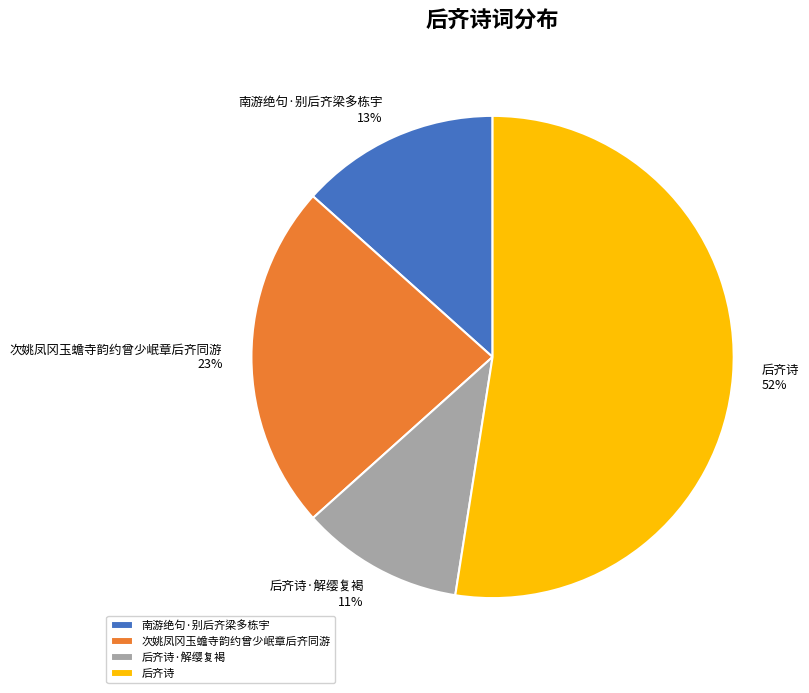

What is the smallest slice in the pie chart?

后齐诗·解缨复褐